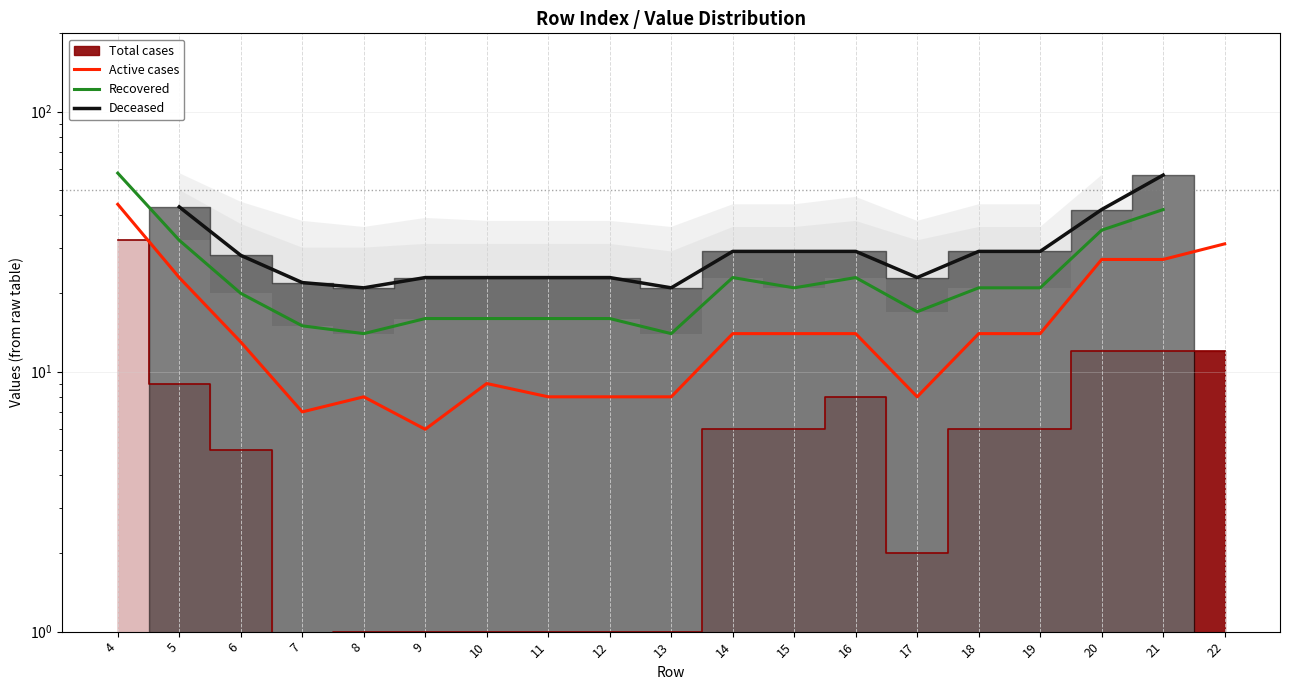

What is the sum of the Deceased values at 19 and 17?

52.0